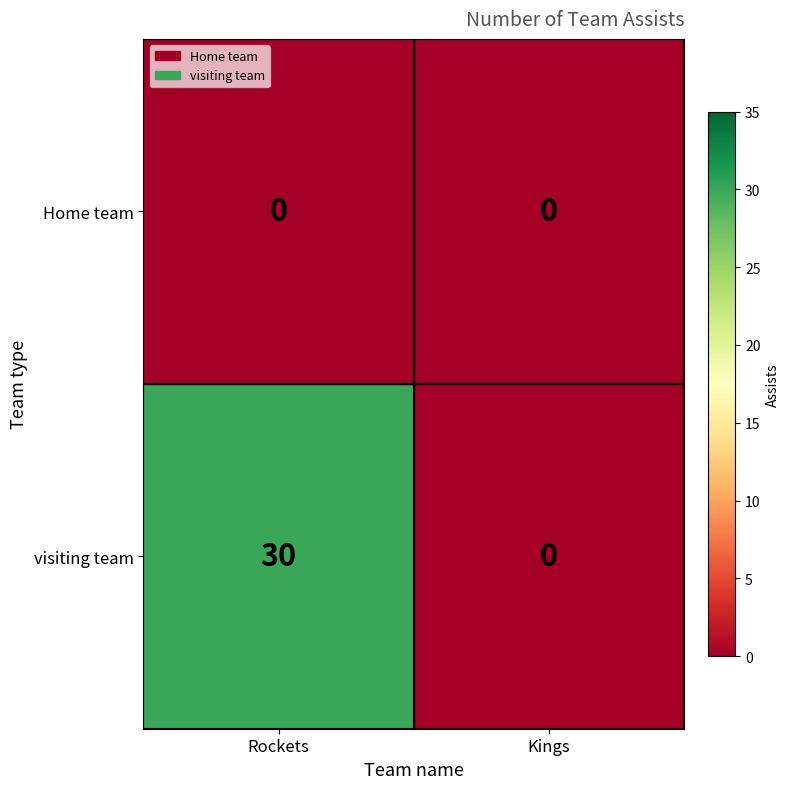

The Home team series shows 0 at Rockets. True or false?

True